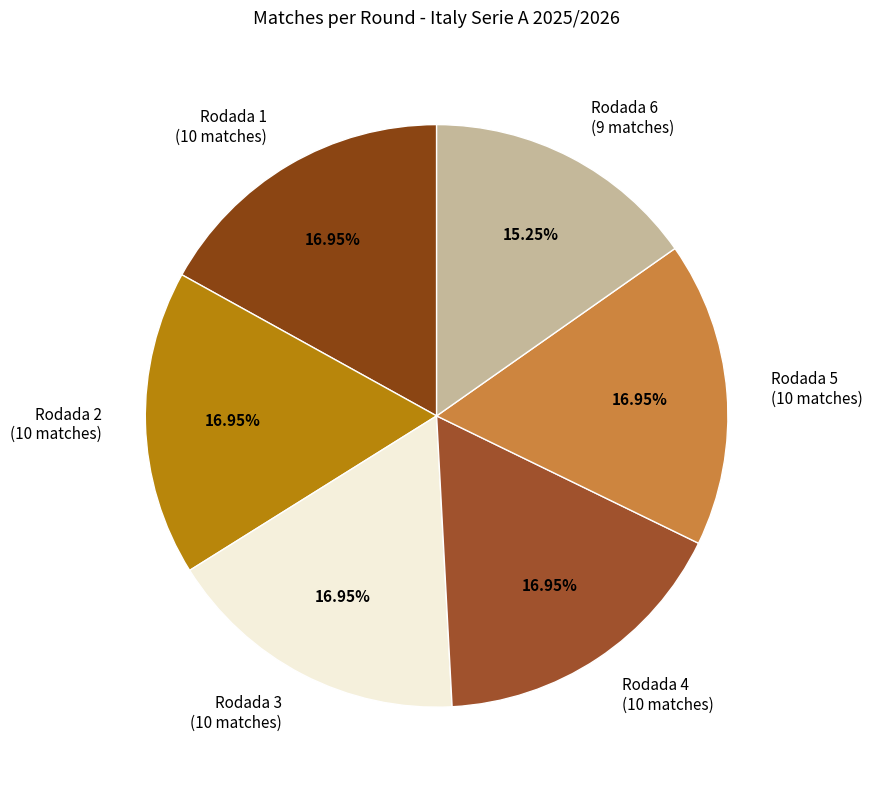

Count the number of slices in the pie.

6